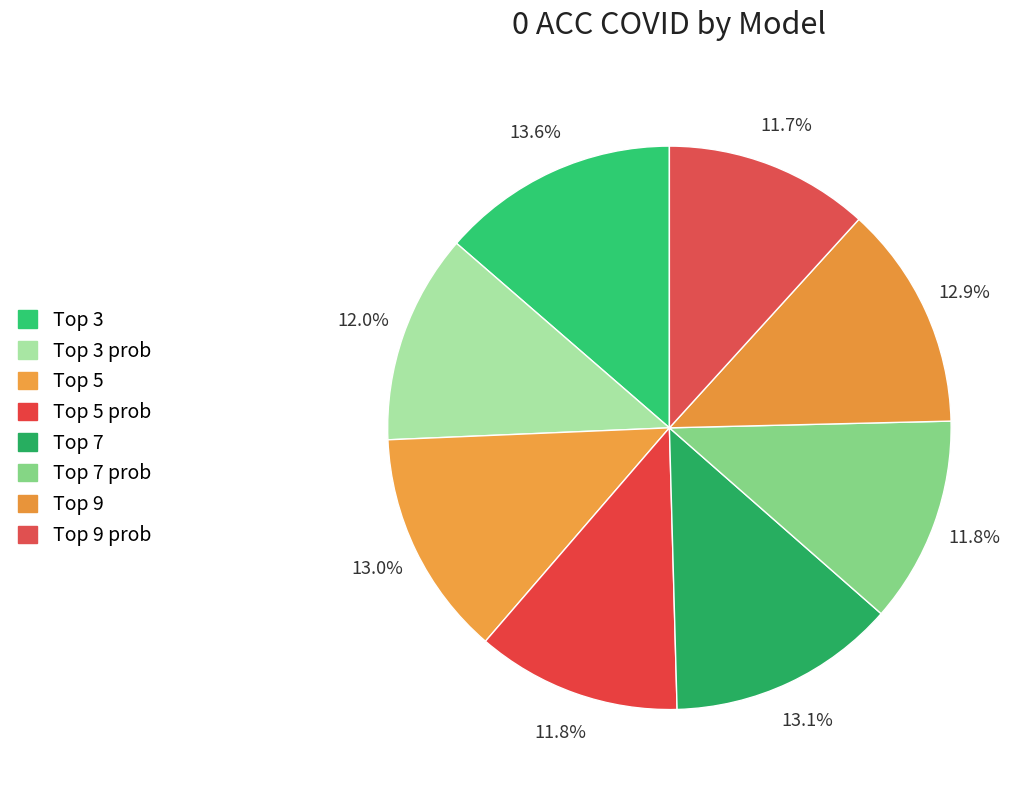

Rank the categories by value from highest to lowest.

Top 3, Top 7, Top 5, Top 9, Top 3 prob, Top 7 prob, Top 5 prob, Top 9 prob